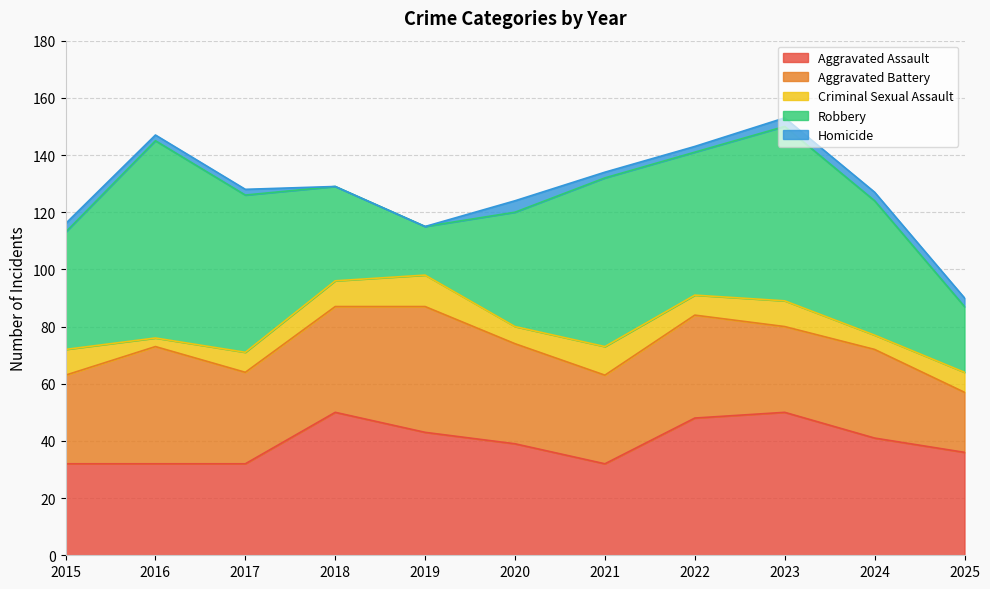

True or false: Robbery and Criminal Sexual Assault intersect in this chart.

False